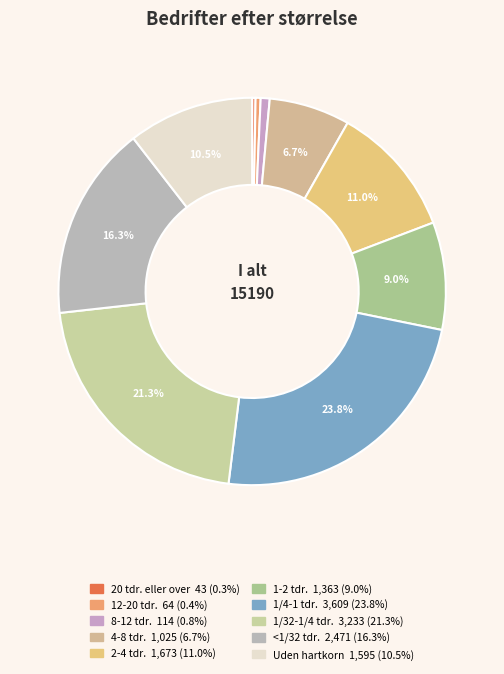

How many segments does this pie chart have?

10